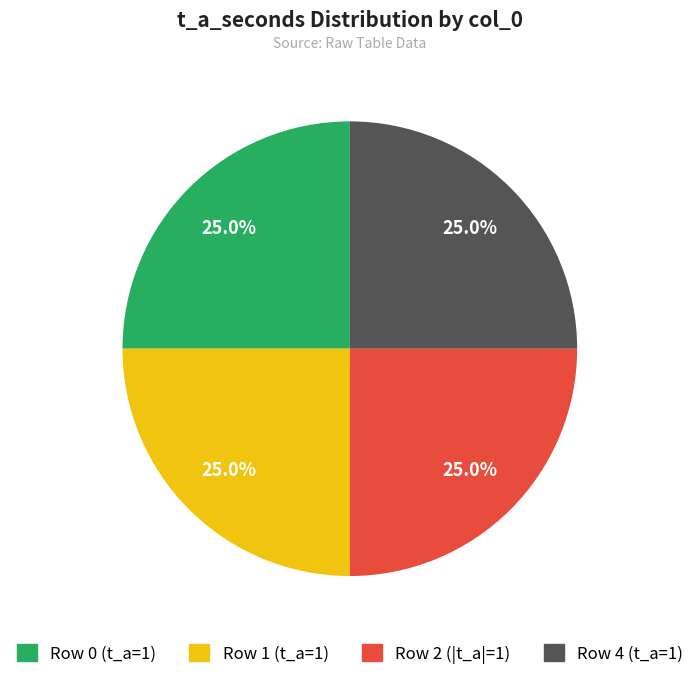

Is there any slice that represents more than half of the pie?

No